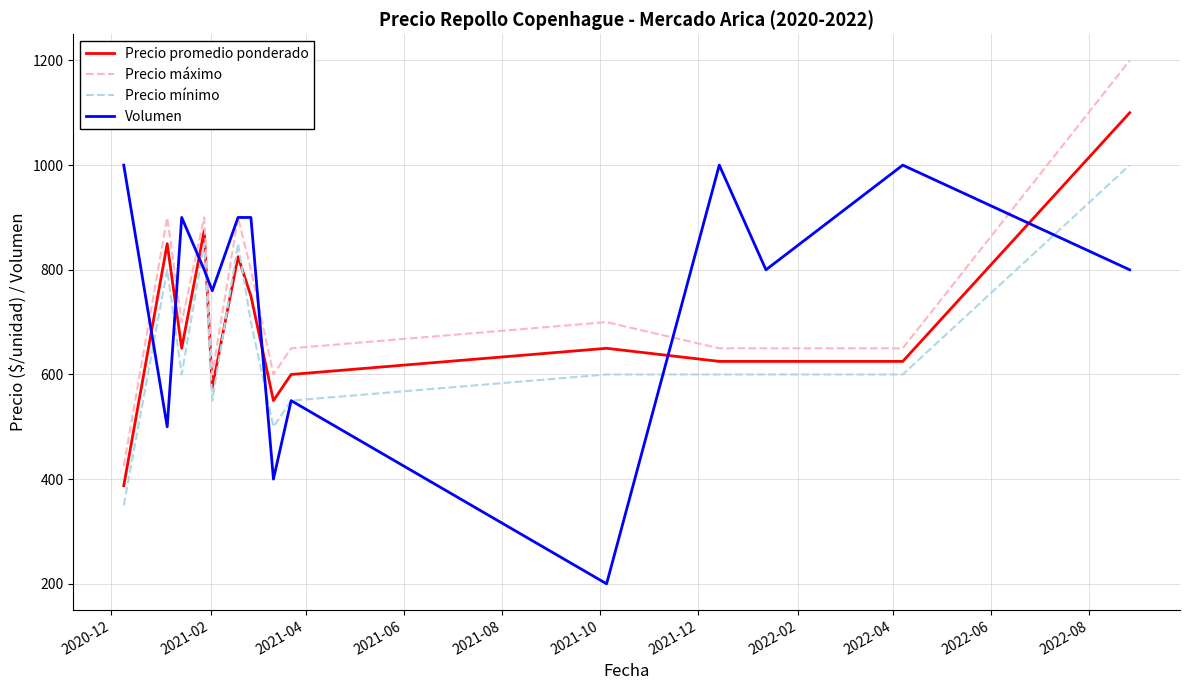

Which series ends up on top after the final intersection of Volumen and Precio máximo?

Precio máximo